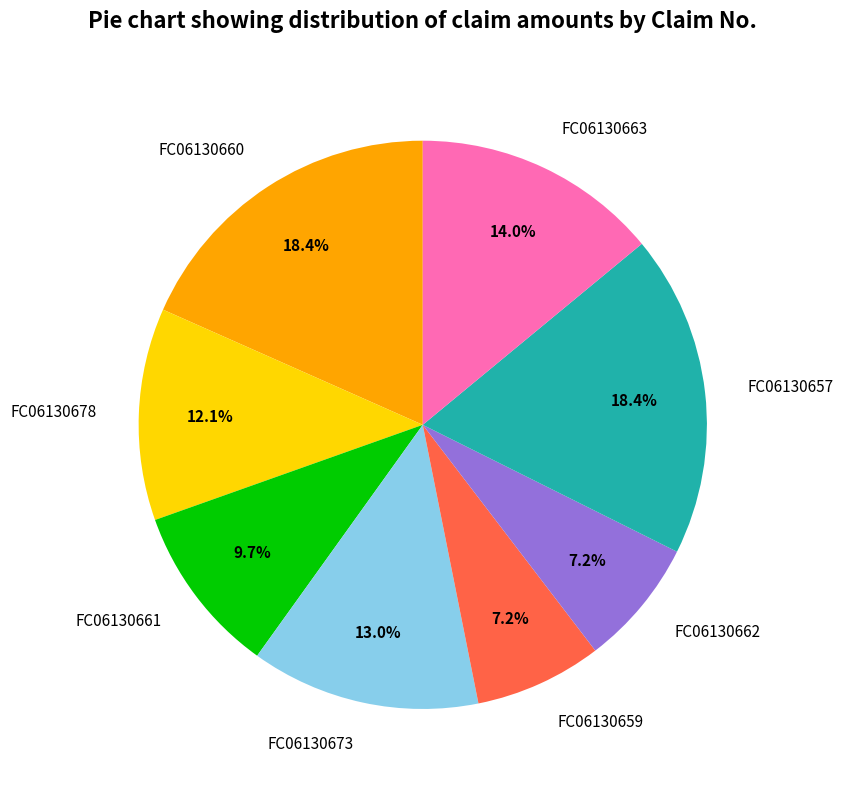

Combined, do FC06130673 and FC06130662 account for over 50%?

No